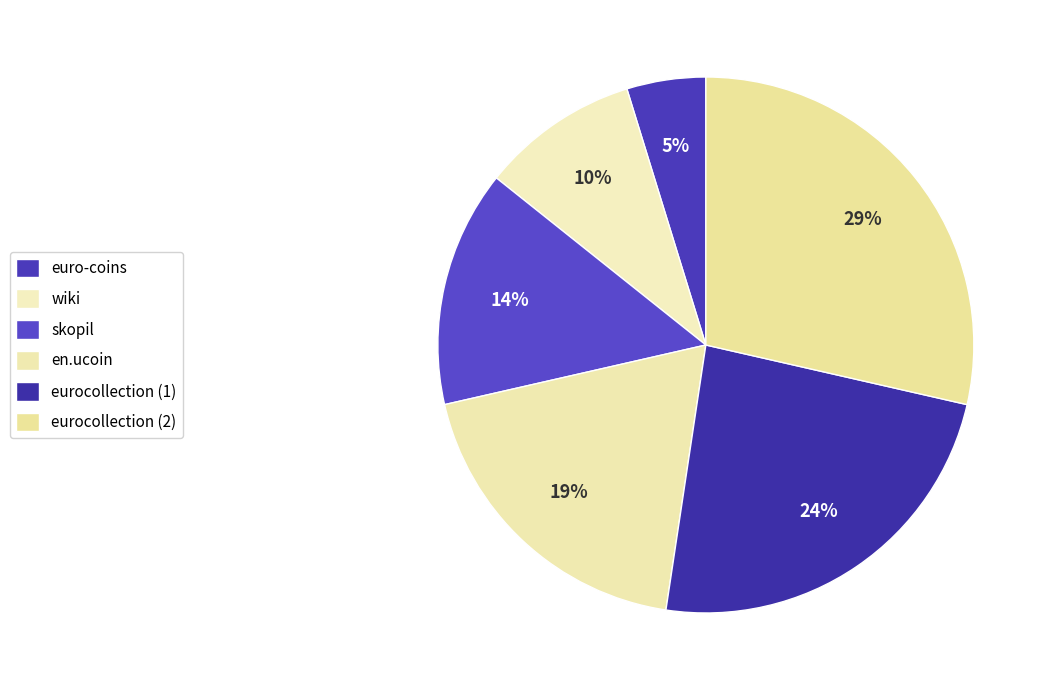

The eurocollection (1) slice represents 24% of the pie. True or false?

True